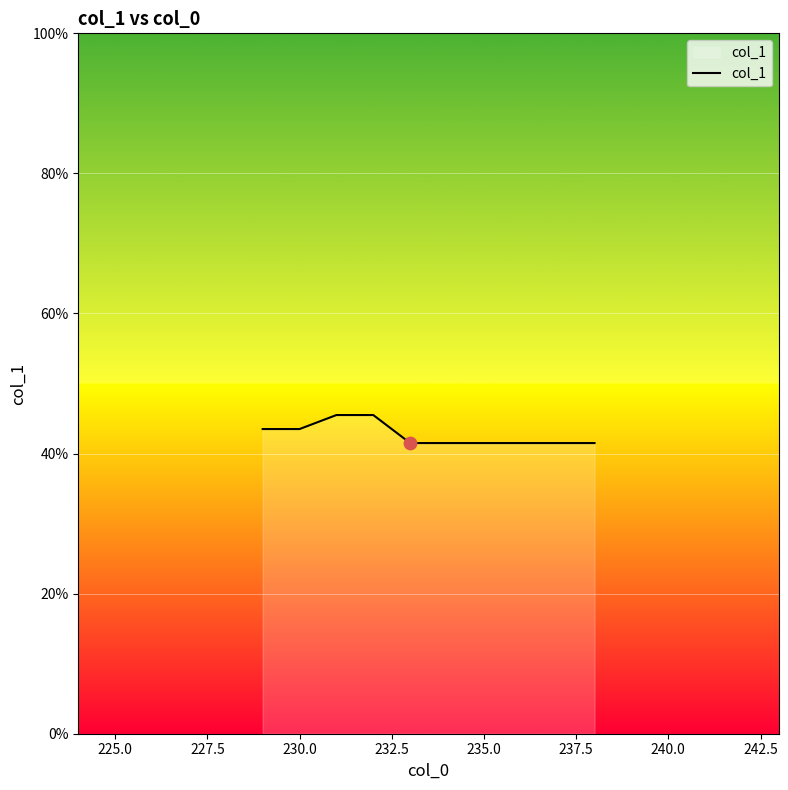

What is the difference between the maximum and minimum values?

4.0